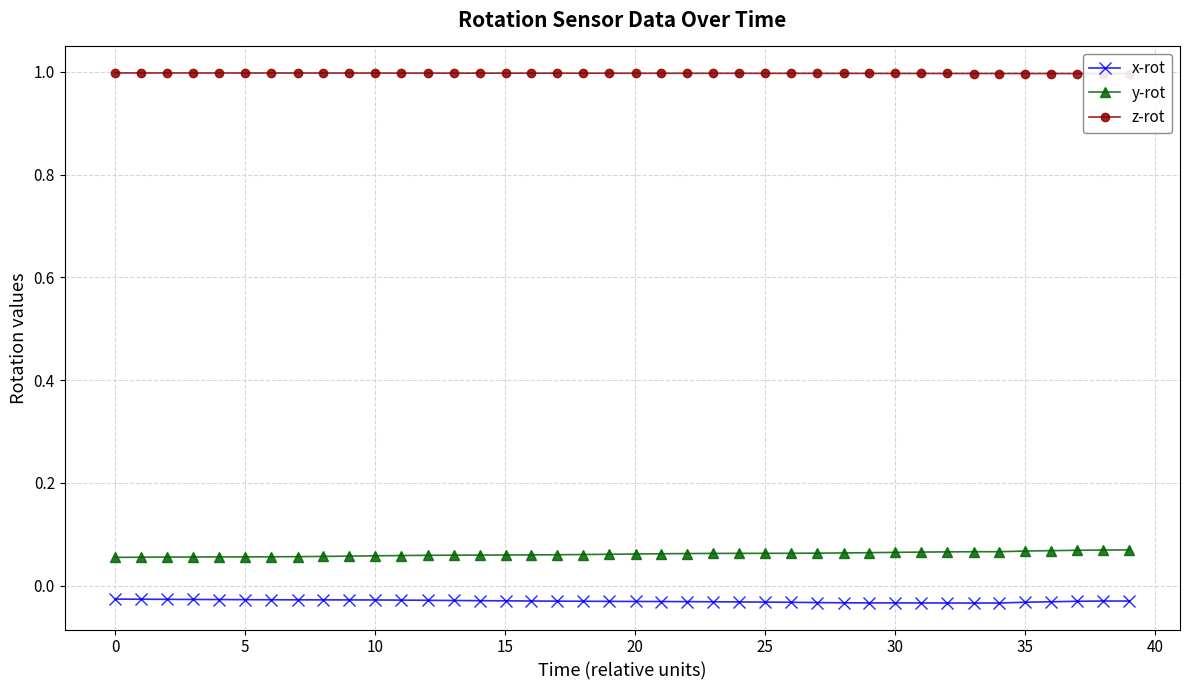

True or false: x-rot has more than 0 interior local peaks.

True